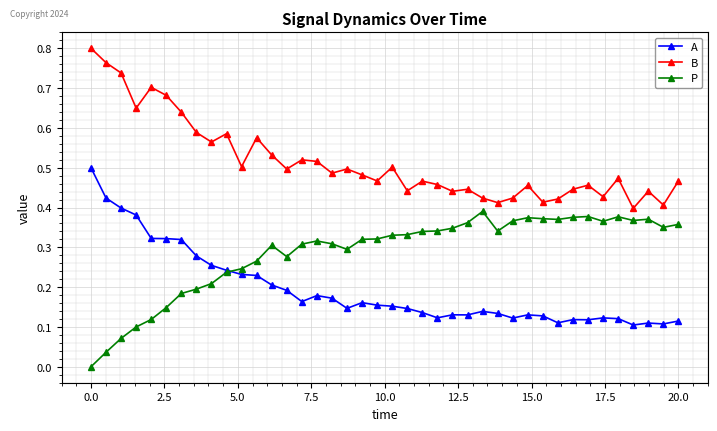

How many lines are shown in the chart?

3